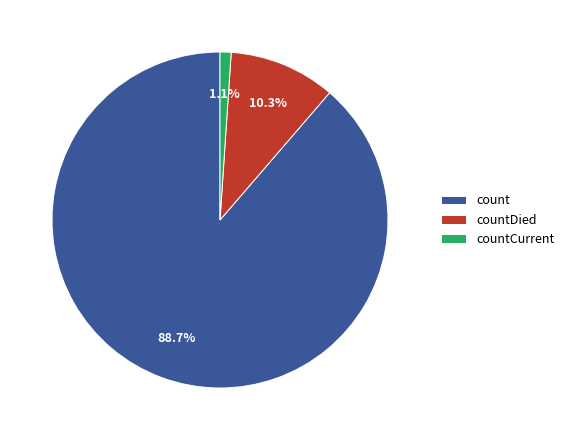

Which has a higher value, count or countCurrent?

count